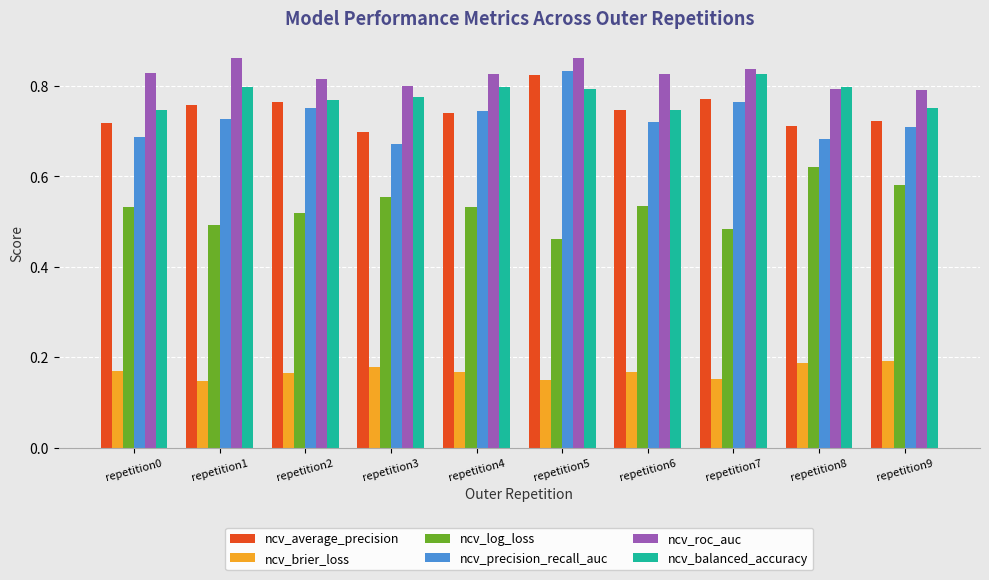

What is the total value across all series at repetition7?

3.8